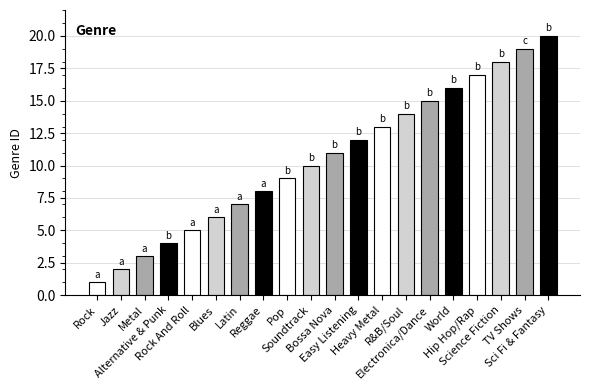

Which category has the highest value across all series?

Sci Fi & Fantasy